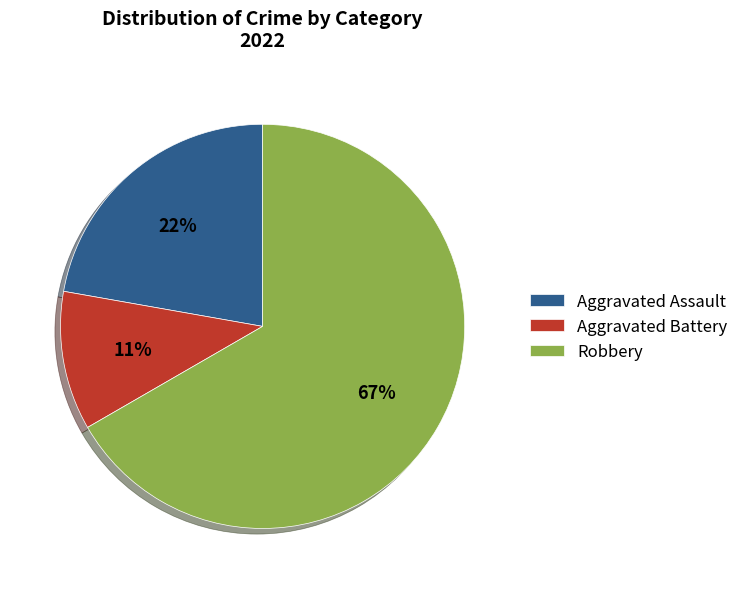

Which category has the biggest portion of the pie?

Robbery